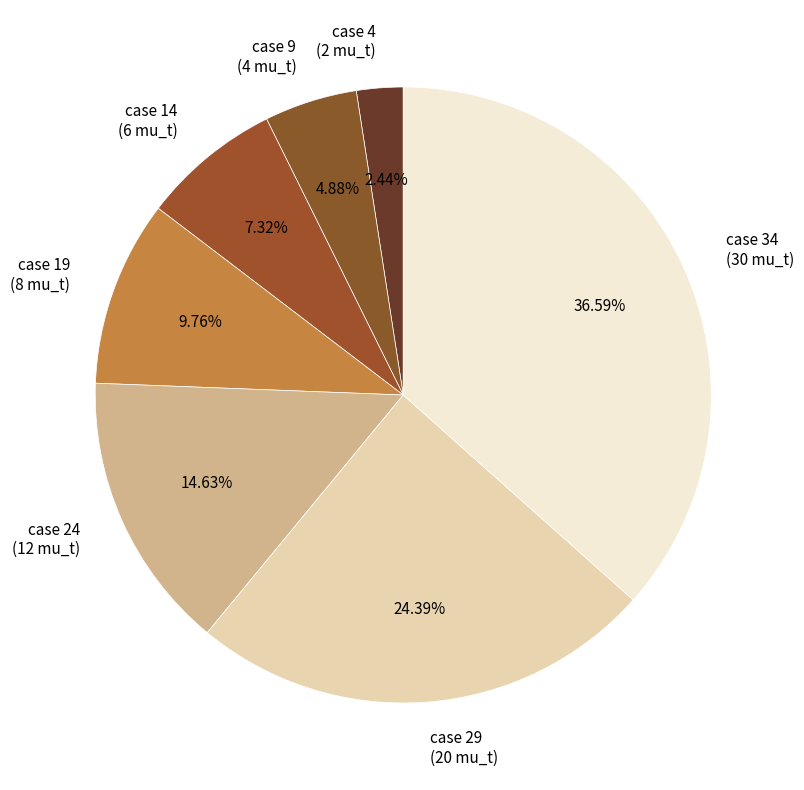

Rank the categories by value from lowest to highest.

case 4, case 9, case 14, case 19, case 24, case 29, case 34